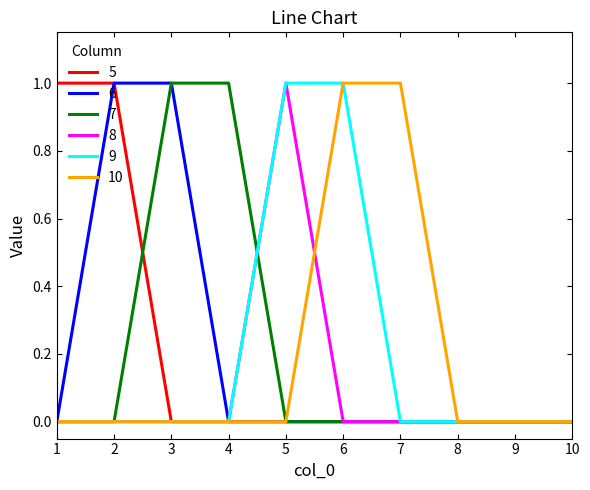

What is the total value across all series at 4?

1